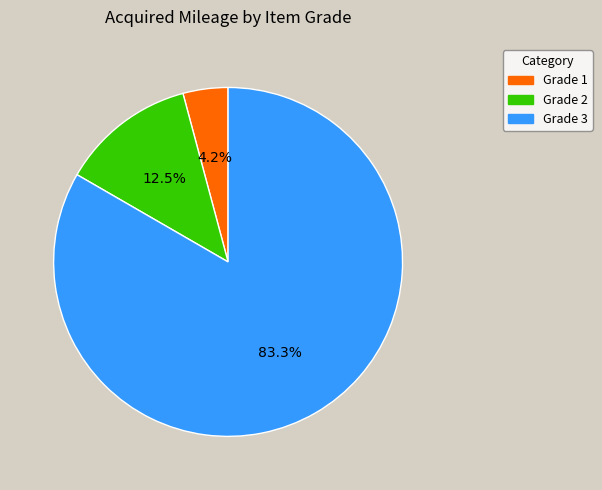

Does any single category account for the majority?

Yes